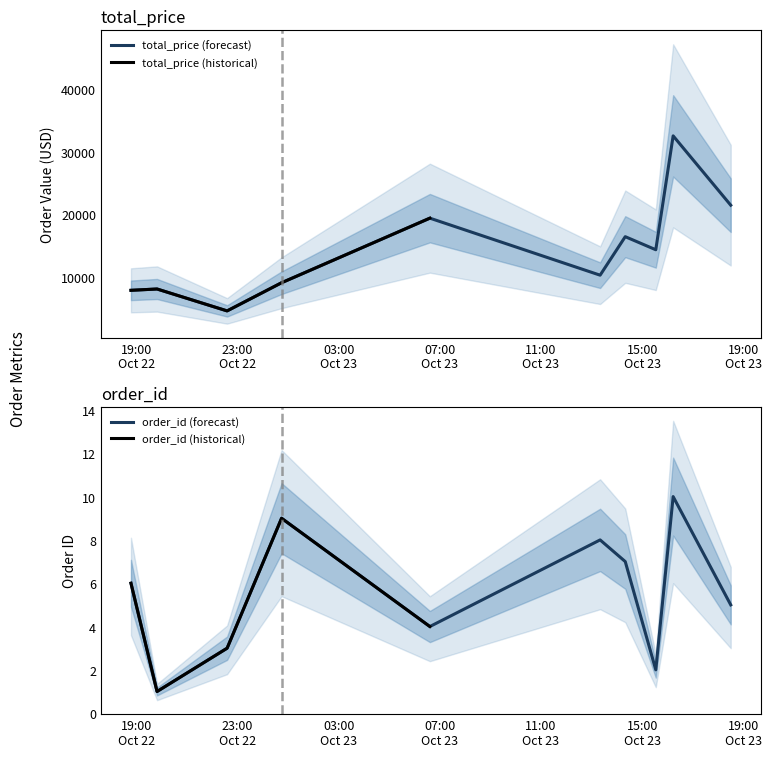

True or false: total_price and order_id intersect in this chart.

False